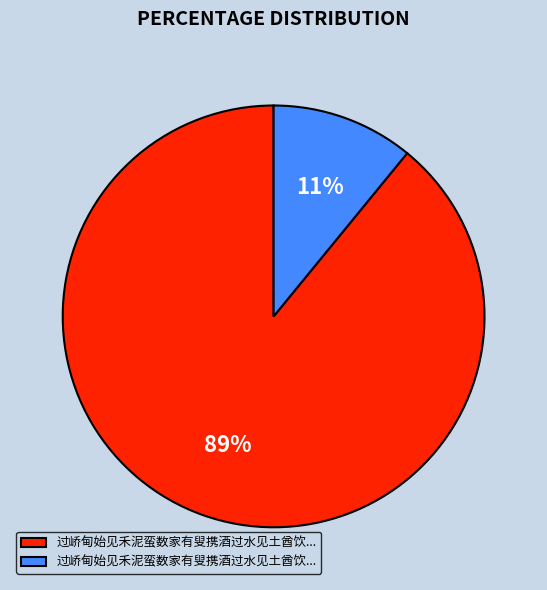

To the nearest percent, what is the difference between the largest and smallest slice percentages?

78%